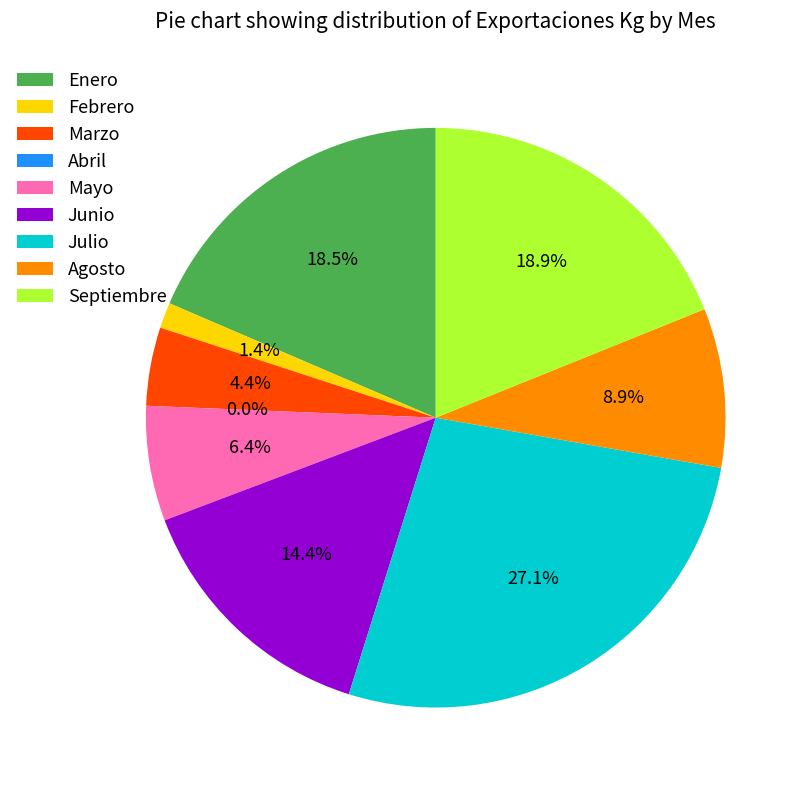

Is there a majority slice in this chart?

No